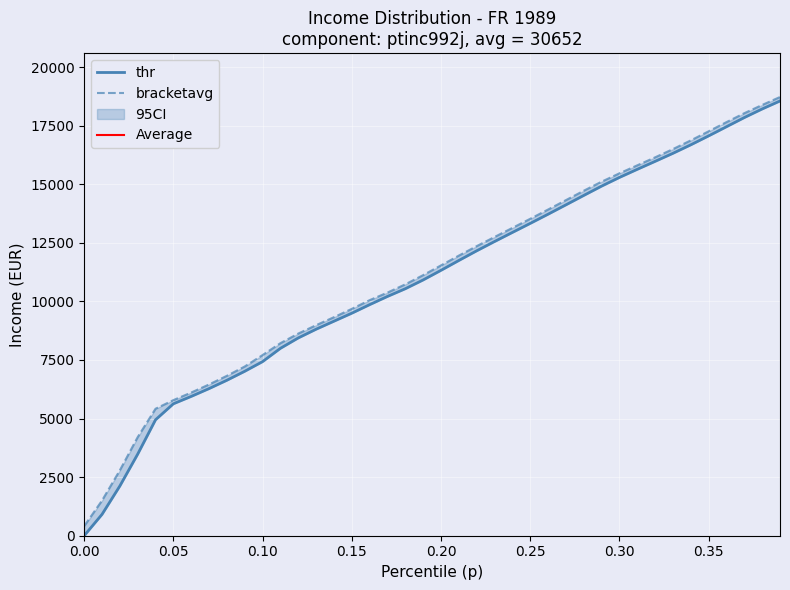

Does the chart display data point markers on the line(s)?

No